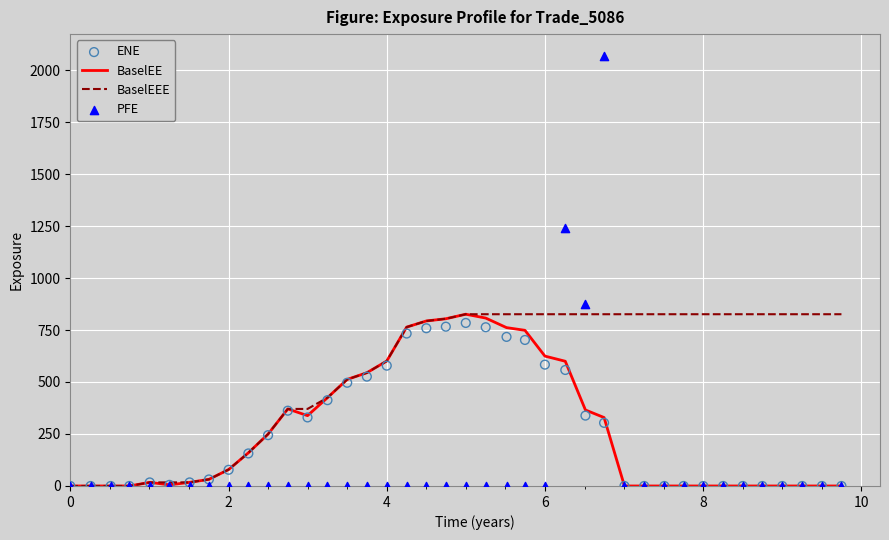

Which series has the widest spread of Y values?

PFE